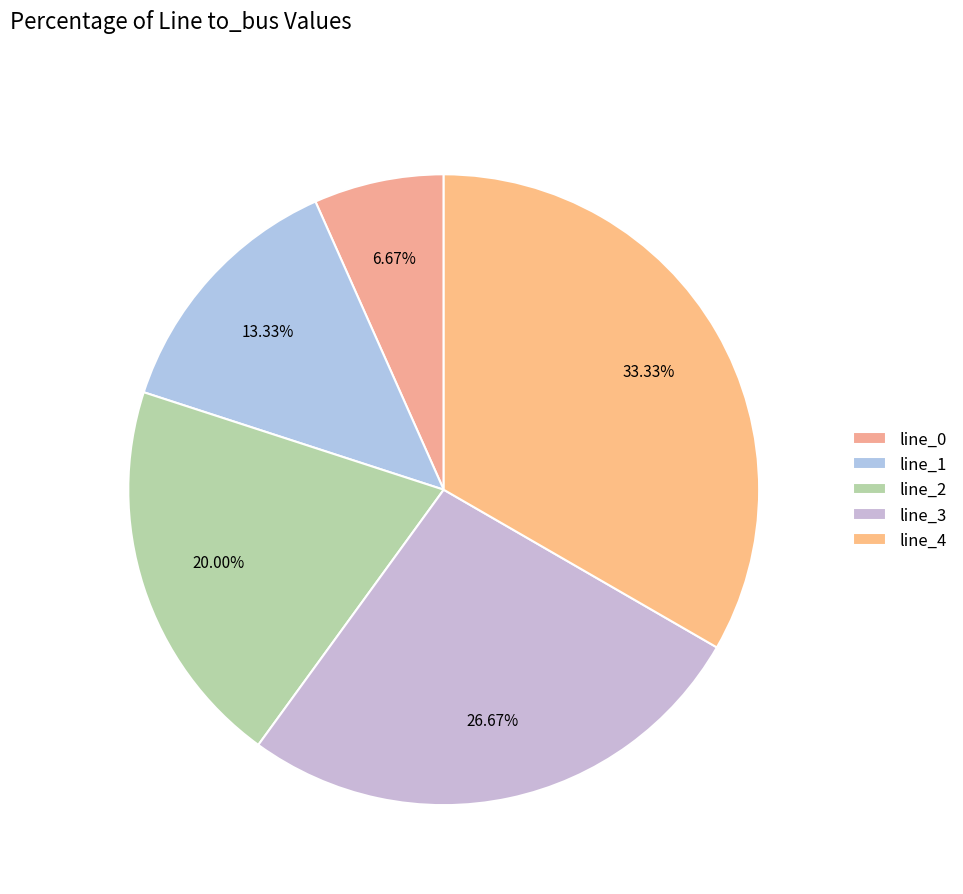

Rank the categories by value from lowest to highest.

line_0, line_1, line_2, line_3, line_4